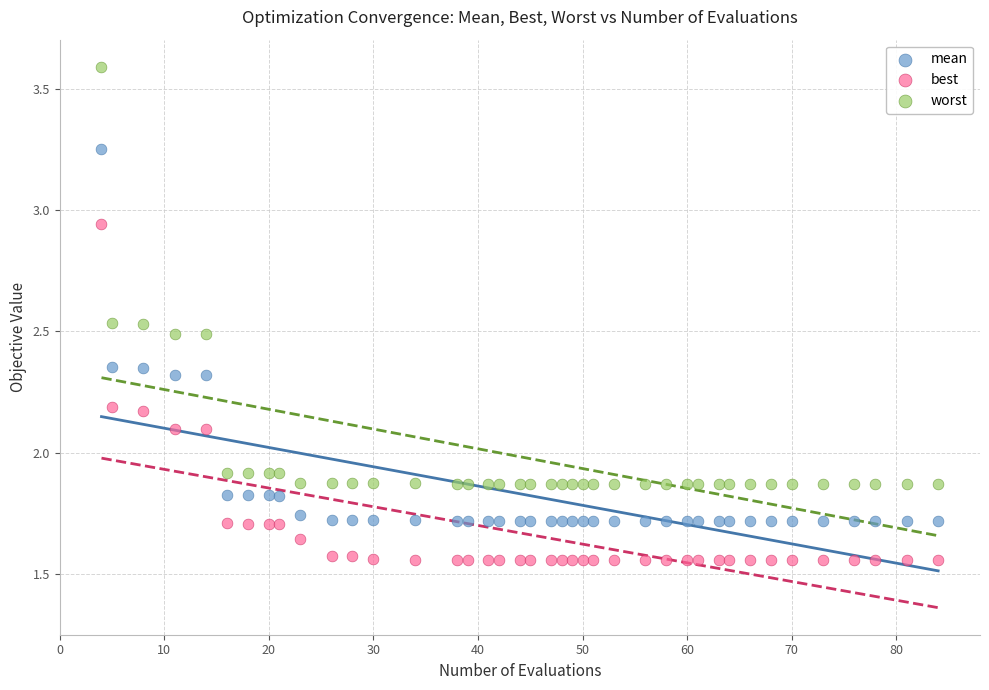

What are all the series names shown in the legend?

mean, best, worst